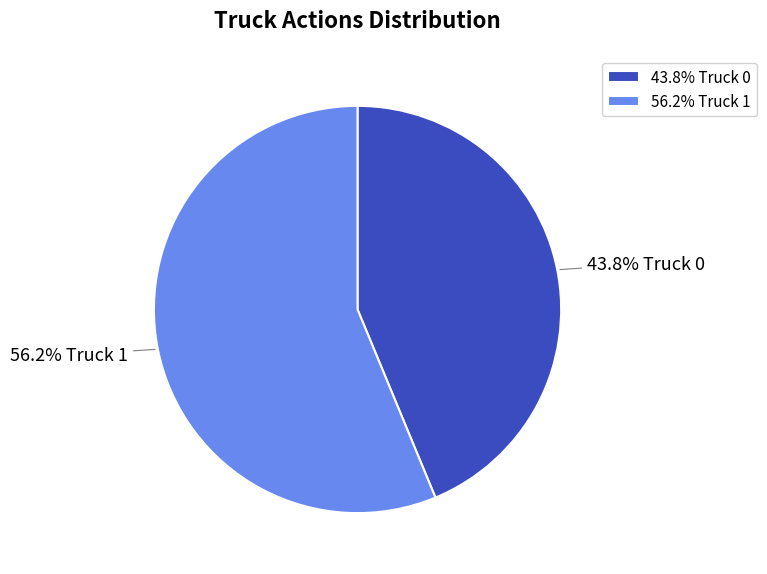

What is the smallest slice in the pie chart?

43.8% Truck 0